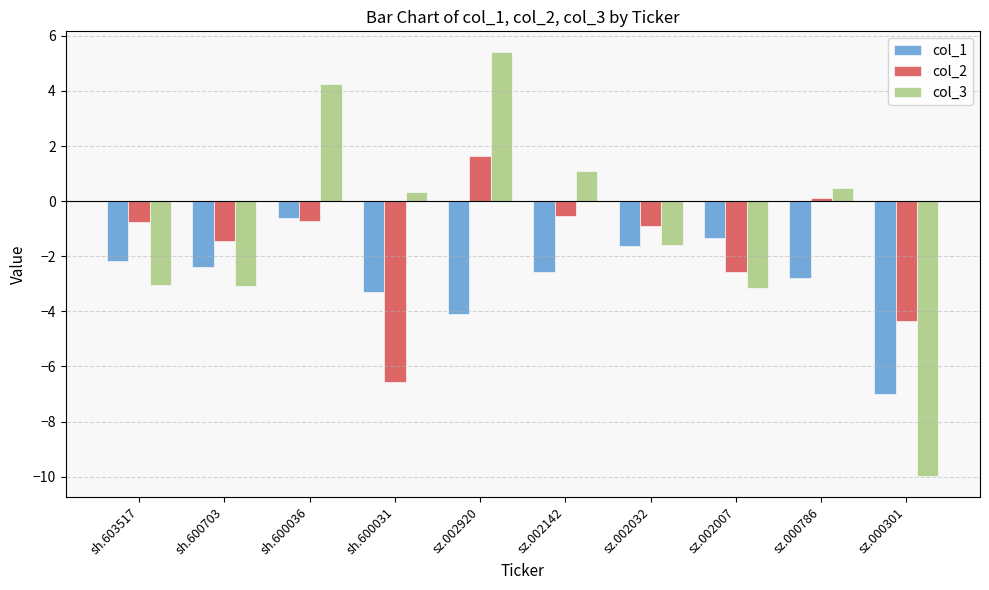

Between sh.600036 and sz.002032, which series saw the biggest shift?

col_3